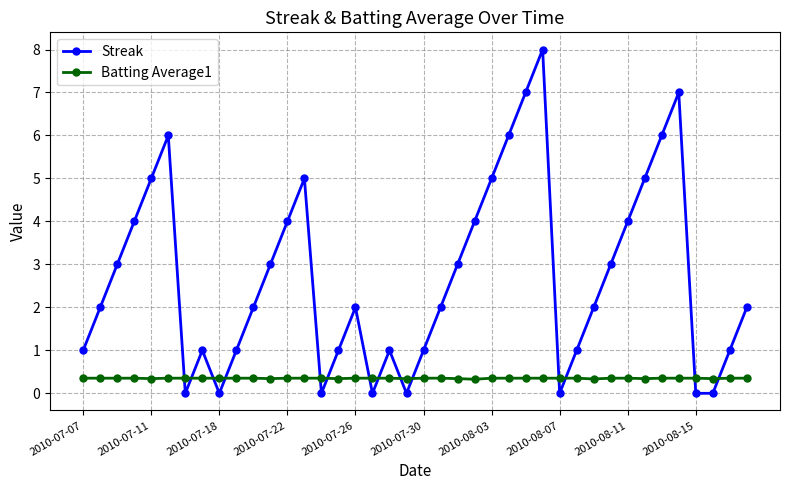

True or false: Batting Average1 and Streak cross at least once.

True